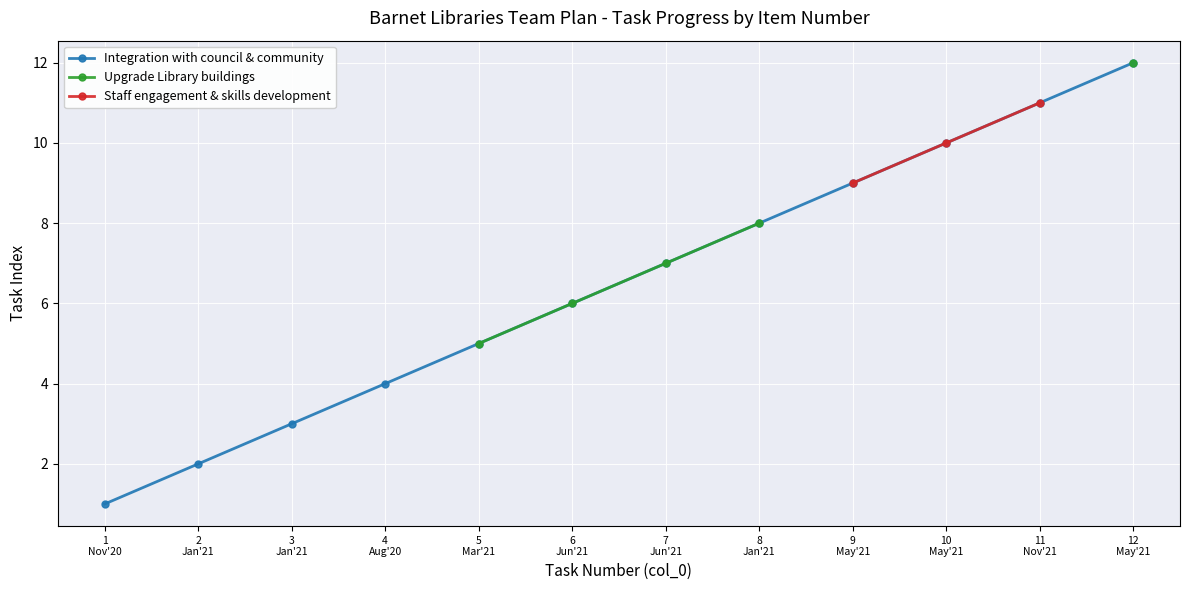

True or false: Integration with council & community has more than 1 interior local peaks.

False